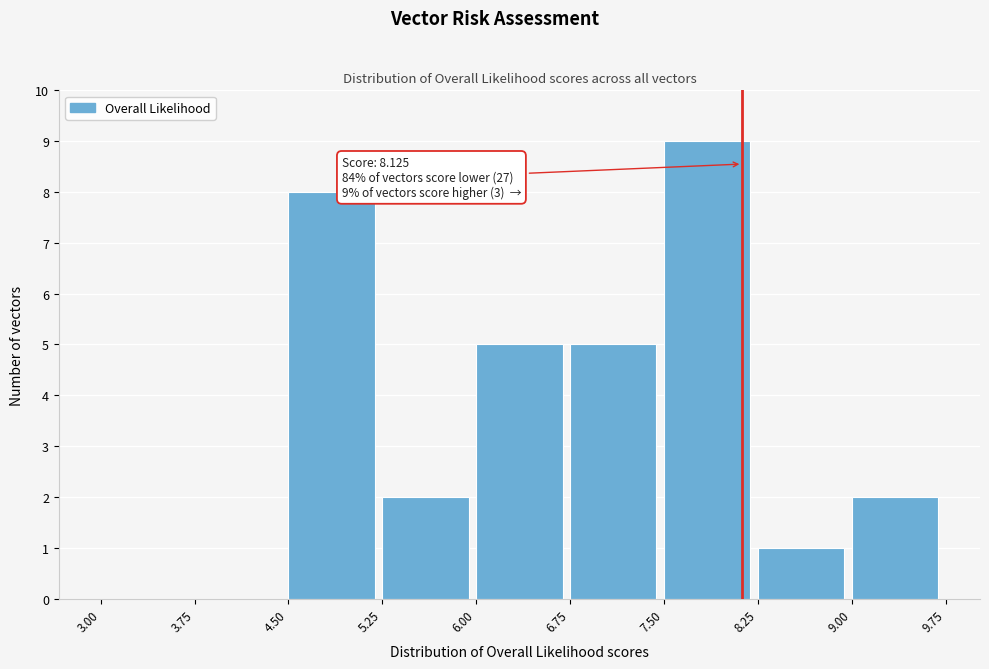

Over which range of the x-axis is the bar tallest?

7.50 to 8.25